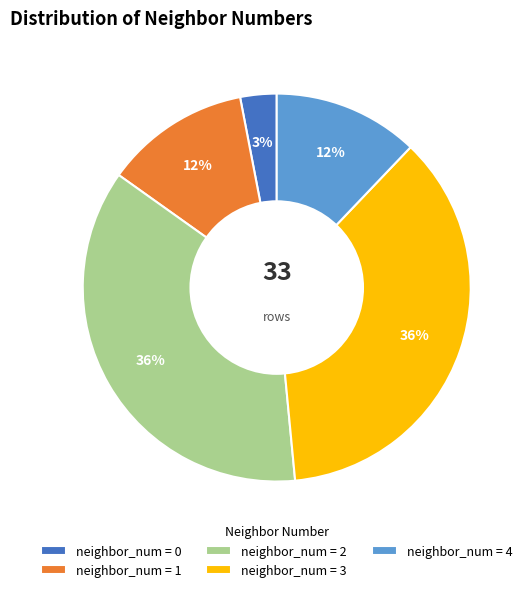

Does any single category account for the majority?

No